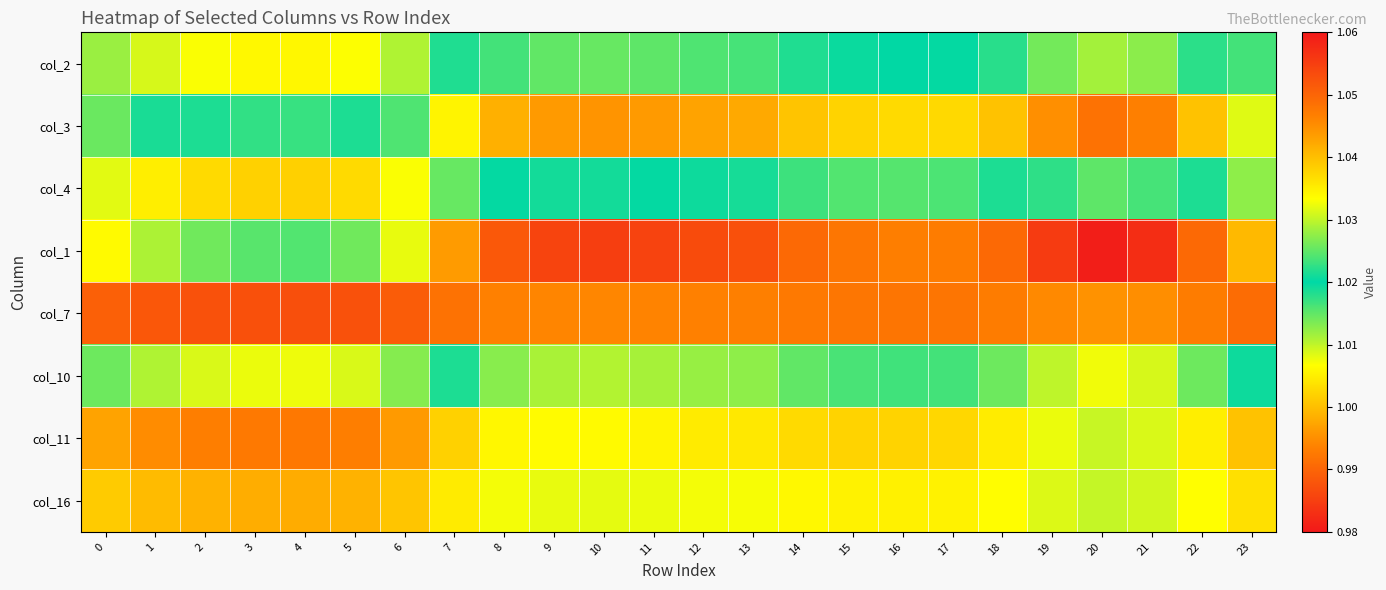

Reading right to left, extract all data points from this chart.

col_2: 23=1.0	22=1.0	21=1.0	20=1.0	19=1.0	18=1.0	17=1.0	16=1.0	15=1.0	14=1.0	13=1.0	12=1.0	11=1.0	10=1.0	9=1.0	8=1.0	7=1.0	6=1.0	5=1.0	4=1.0	3=1.0	2=1.0	1=1.0	0=1.0
col_3: 23=1.0	22=1.0	21=1.0	20=1.0	19=1.0	18=1.0	17=1.0	16=1.0	15=1.0	14=1.0	13=1.0	12=1.0	11=1.0	10=1.0	9=1.0	8=1.0	7=1.0	6=1.0	5=1.0	4=1.0	3=1.0	2=1.0	1=1.0	0=1.0
col_4: 23=1.0	22=1.0	21=1.0	20=1.0	19=1.0	18=1.0	17=1.0	16=1.0	15=1.0	14=1.0	13=1.0	12=1.0	11=1.0	10=1.0	9=1.0	8=1.0	7=1.0	6=1.0	5=1.0	4=1.0	3=1.0	2=1.0	1=1.0	0=1.0
col_1: 23=1.0	22=1.0	21=1.0	20=1.0	19=1.0	18=1.0	17=1.0	16=1.0	15=1.0	14=1.0	13=1.0	12=1.0	11=1.0	10=1.0	9=1.0	8=1.0	7=1.0	6=1.0	5=1.0	4=1.0	3=1.0	2=1.0	1=1.0	0=1.0
col_7: 23=1.0	22=1.0	21=1.0	20=1.0	19=1.0	18=1.0	17=1.0	16=1.0	15=1.0	14=1.0	13=1.0	12=1.0	11=1.0	10=1.0	9=1.0	8=1.0	7=1.0	6=1.1	5=1.1	4=1.1	3=1.1	2=1.1	1=1.1	0=1.1
col_10: 23=1.0	22=1.0	21=1.0	20=1.0	19=1.0	18=1.0	17=1.0	16=1.0	15=1.0	14=1.0	13=1.0	12=1.0	11=1.0	10=1.0	9=1.0	8=1.0	7=1.0	6=1.0	5=1.0	4=1.0	3=1.0	2=1.0	1=1.0	0=1.0
col_11: 23=1.0	22=1.0	21=1.0	20=1.0	19=1.0	18=1.0	17=1.0	16=1.0	15=1.0	14=1.0	13=1.0	12=1.0	11=1.0	10=1.0	9=1.0	8=1.0	7=1.0	6=1.0	5=1.0	4=1.0	3=1.0	2=1.0	1=1.0	0=1.0
col_16: 23=1.0	22=1.0	21=1.0	20=1.0	19=1.0	18=1.0	17=1.0	16=1.0	15=1.0	14=1.0	13=1.0	12=1.0	11=1.0	10=1.0	9=1.0	8=1.0	7=1.0	6=1.0	5=1.0	4=1.0	3=1.0	2=1.0	1=1.0	0=1.0